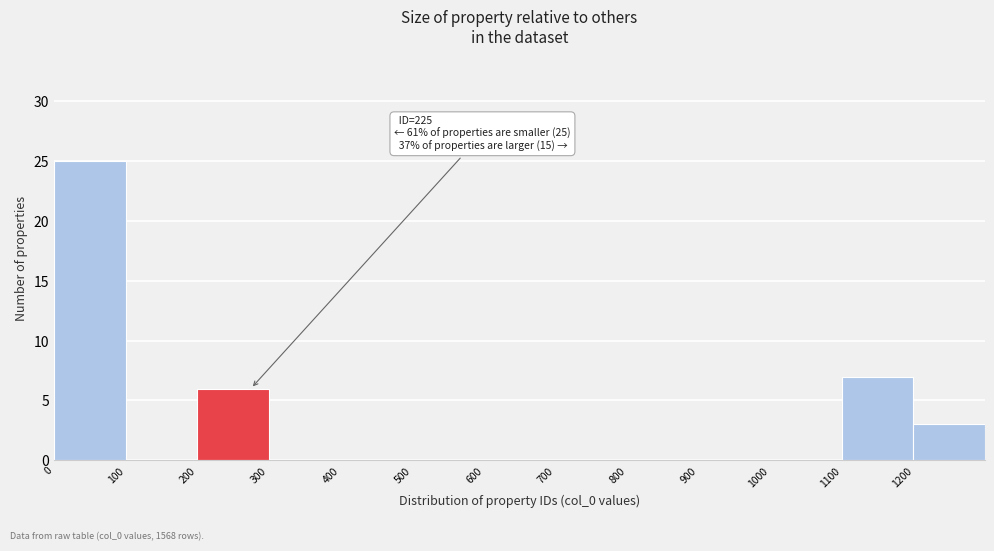

Which range on the x-axis has the tallest bar?

0 to 100